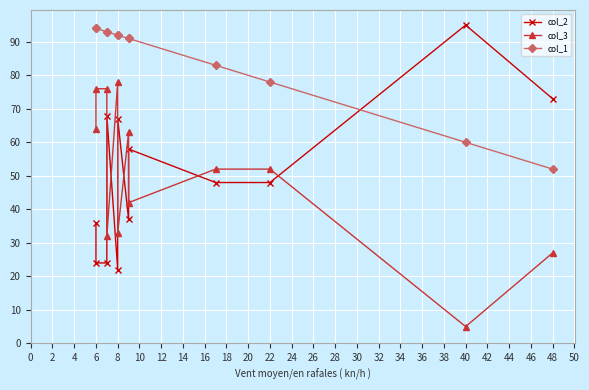

The value of col_2 at 6 is 15. True or false?

False